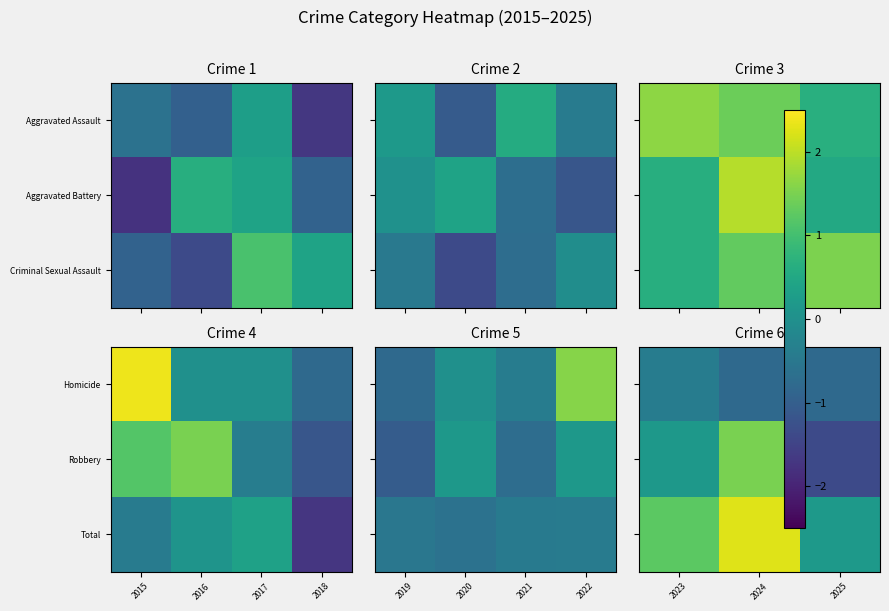

How many data points in Total are less than 1?

1